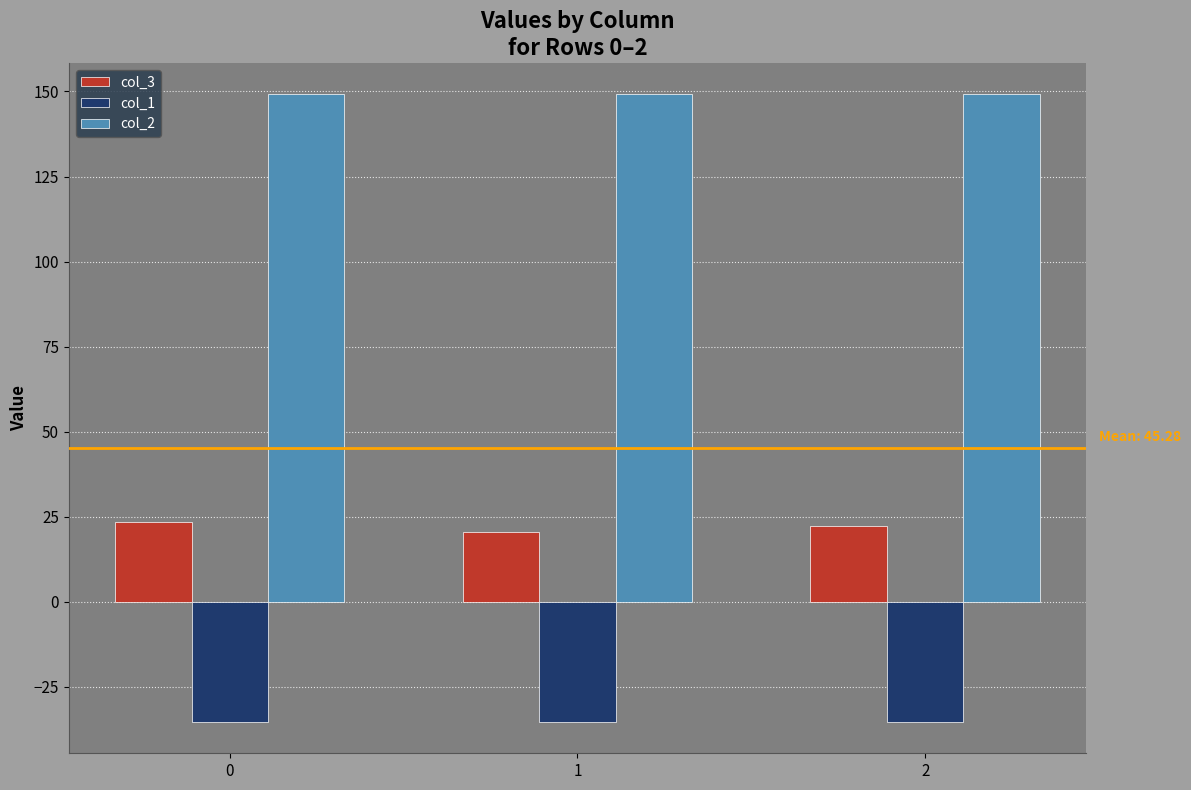

What is the approximate value of col_2 at 2?

149.2